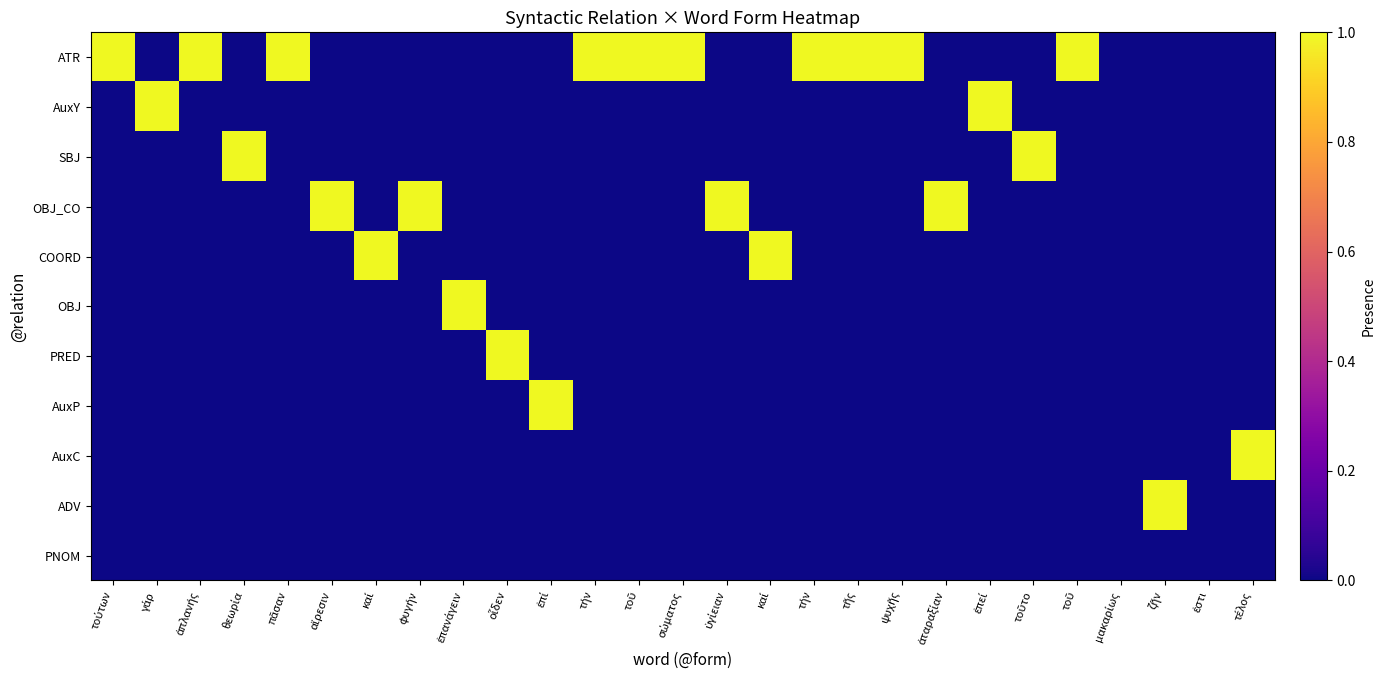

What is the greatest value displayed?

1